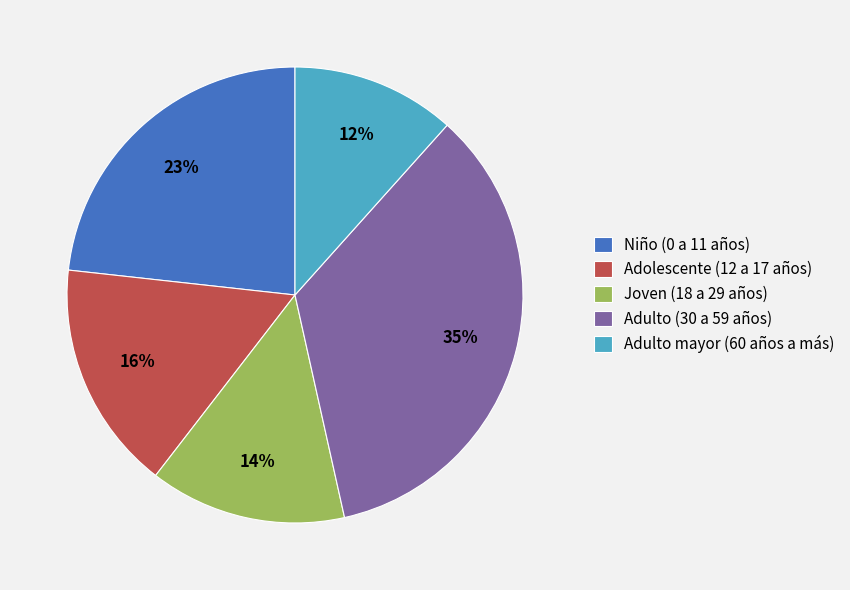

To the nearest percent, what is the difference between the Adulto (30 a 59 años) and Adulto mayor (60 años a más) slice percentages?

23%